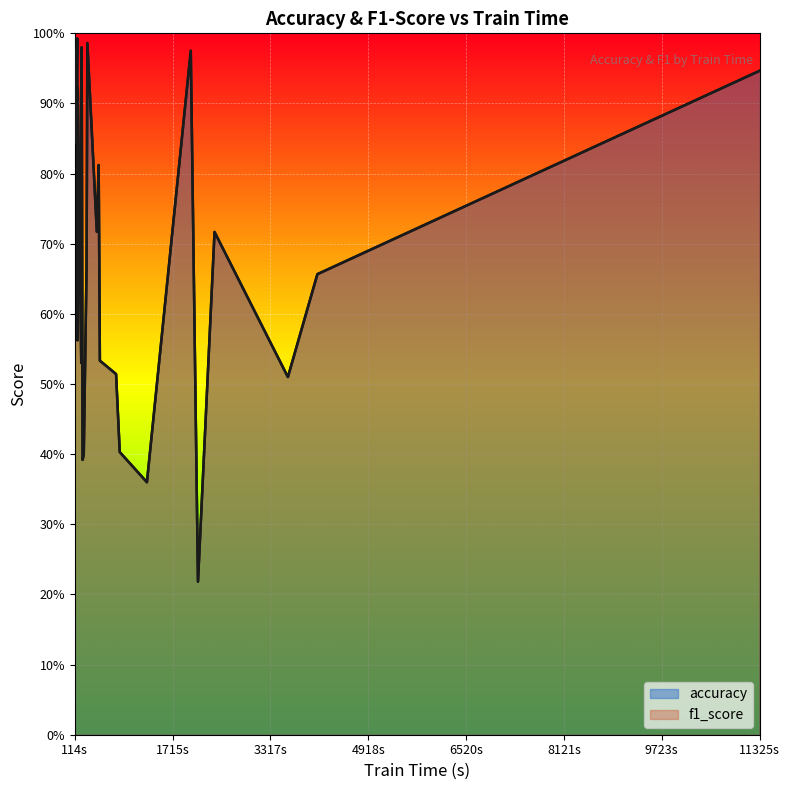

Reading left to right, extract all data points from this chart.

accuracy: 1.0	0.4	1.0	1.0	0.4	0.9	1.0	0.4	0.9	0.7	0.5	0.4	0.6	0.7	0.8	0.5	0.5	0.9	1.0	0.7	0.2	0.9	0.8	0.5	0.7	0.9
f1_score: 1.0	0.4	1.0	1.0	0.4	0.9	1.0	0.4	0.9	0.7	0.5	0.4	0.6	0.7	0.8	0.5	0.5	0.9	1.0	0.7	0.2	0.9	0.8	0.5	0.7	0.9